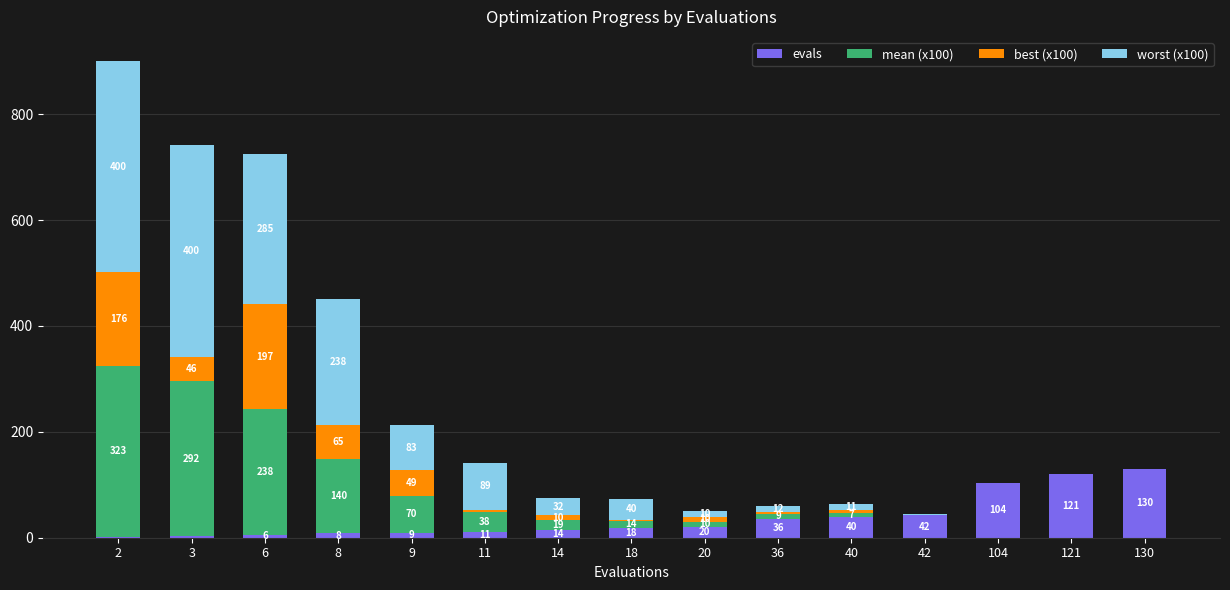

Rank the categories by evals value from highest to lowest.

130, 121, 104, 42, 40, 36, 20, 18, 14, 11, 9, 8, 6, 3, 2